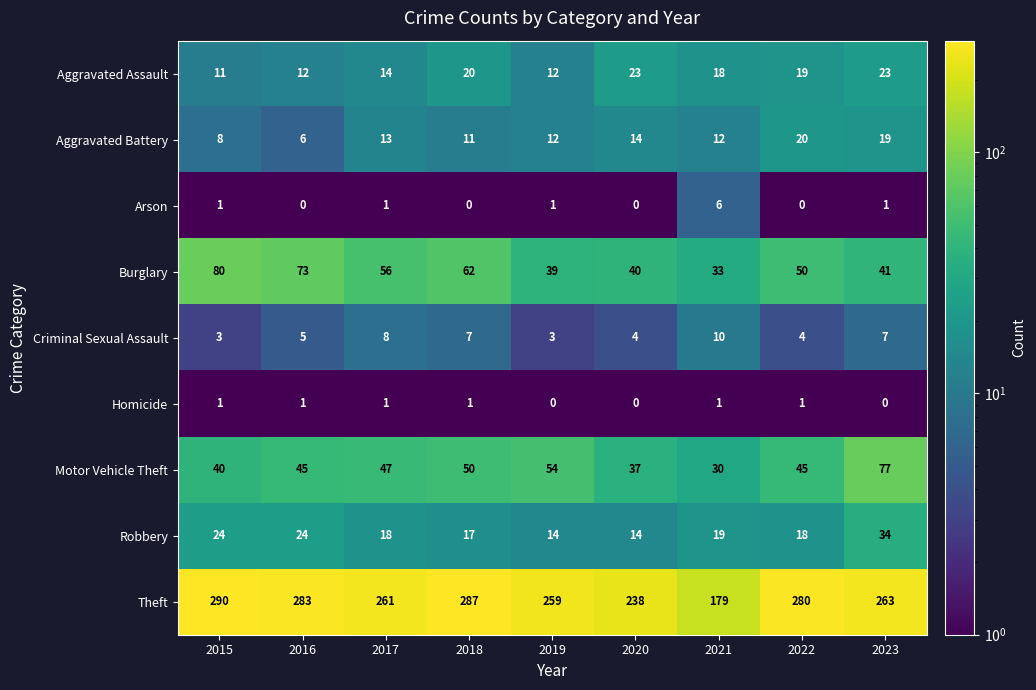

What is the difference between the highest and lowest values at 2023?

263